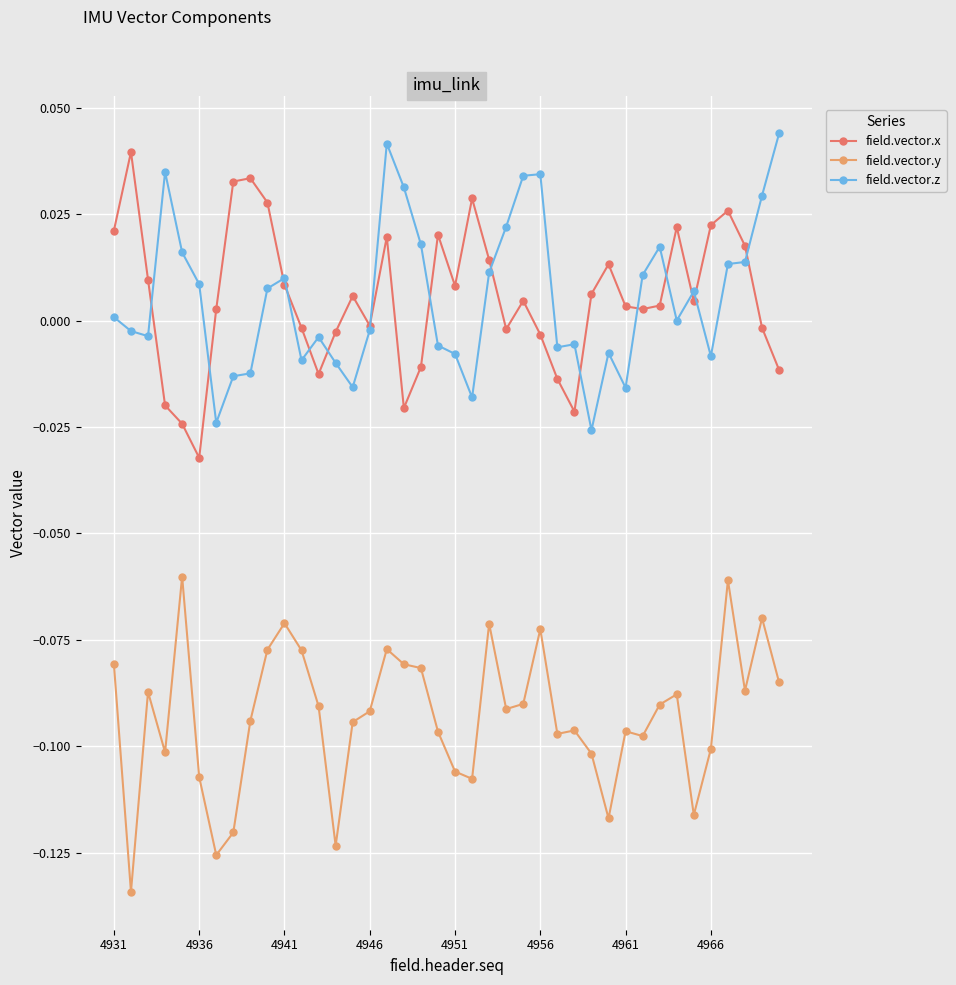

True or false: field.vector.y and field.vector.x intersect in this chart.

False